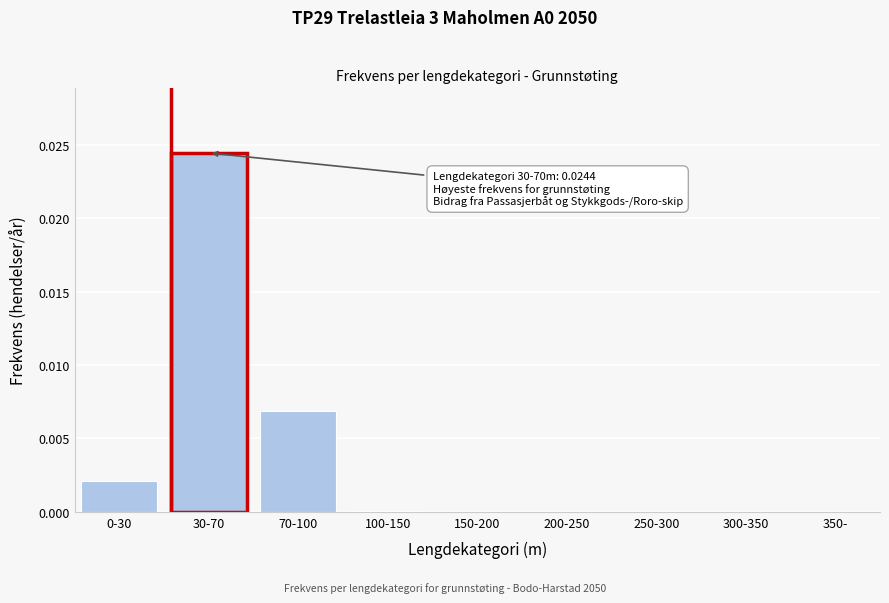

The chart shows a value of 0.0 at 300-350. True or false?

True